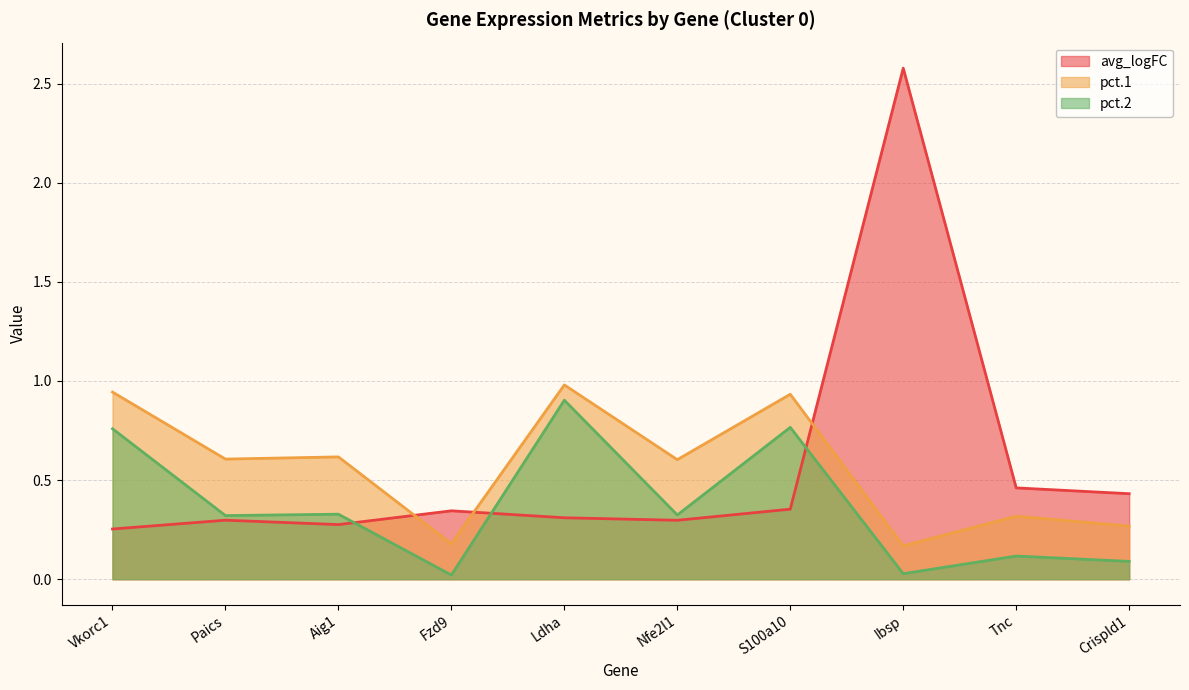

List the series in order of their peak value, lowest first.

pct.2, pct.1, avg_logFC